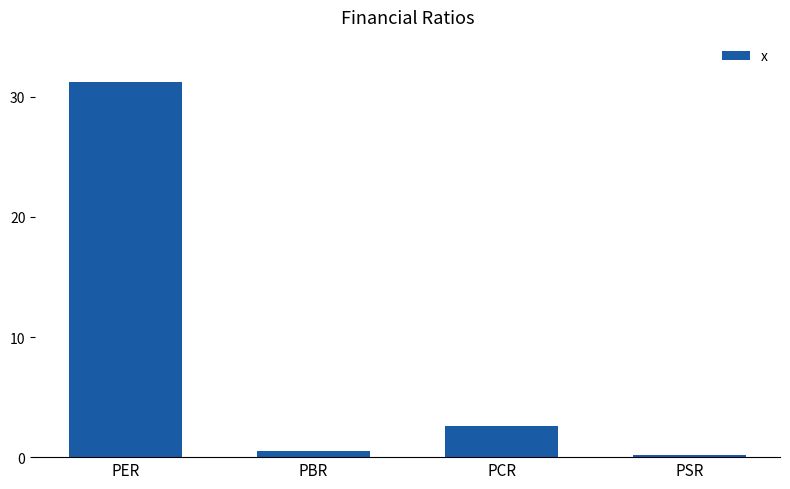

What position from the right is PSR?

1